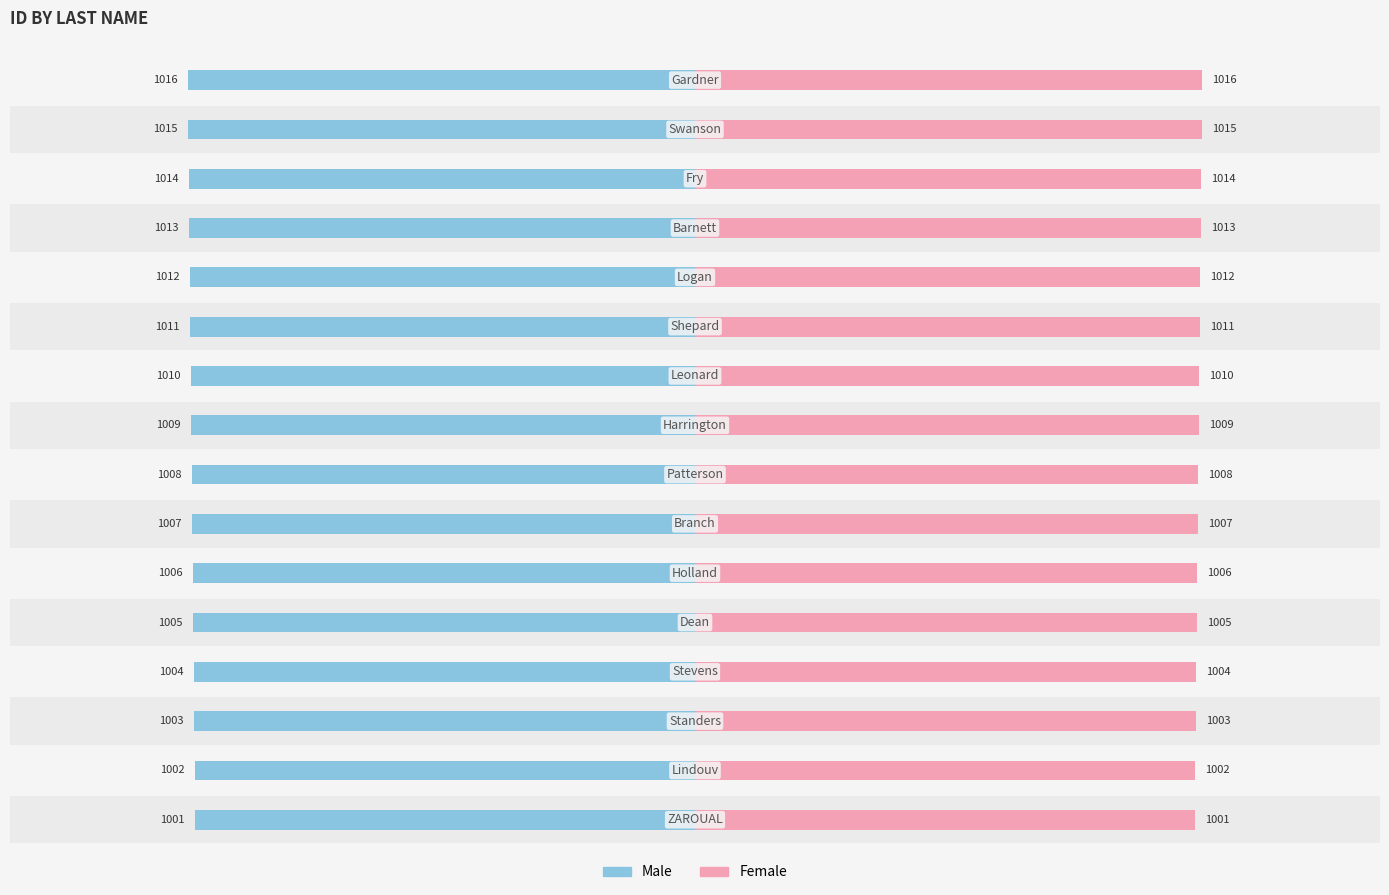

Which has a higher value, 3 or 8?

3